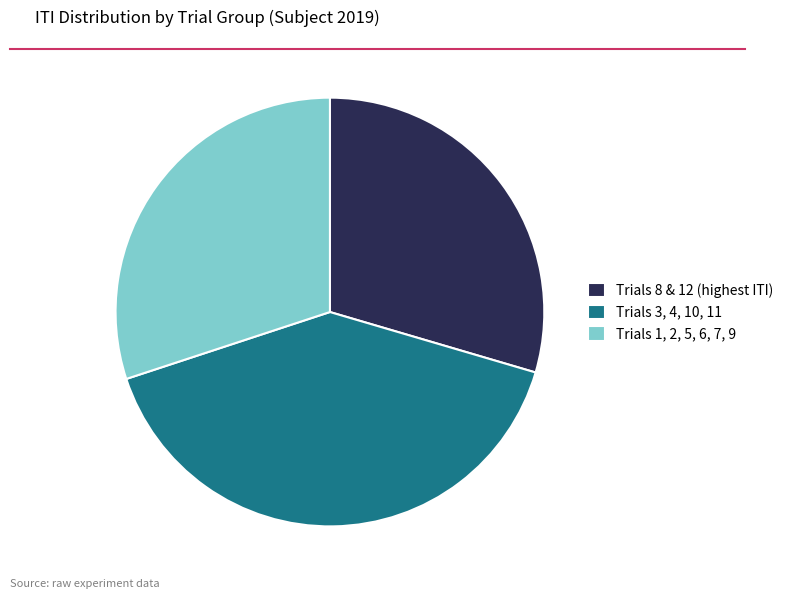

The Trials 1, 2, 5, 6, 7, 9 slice represents 30% of the pie. True or false?

True